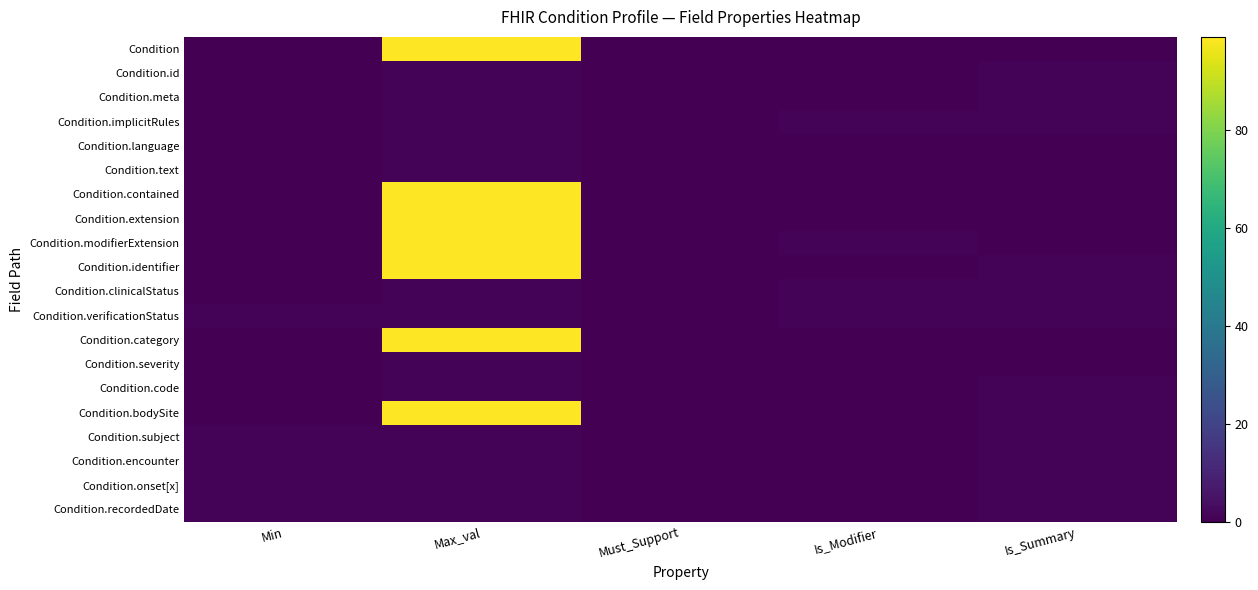

Which category has the lowest value across all series?

Min